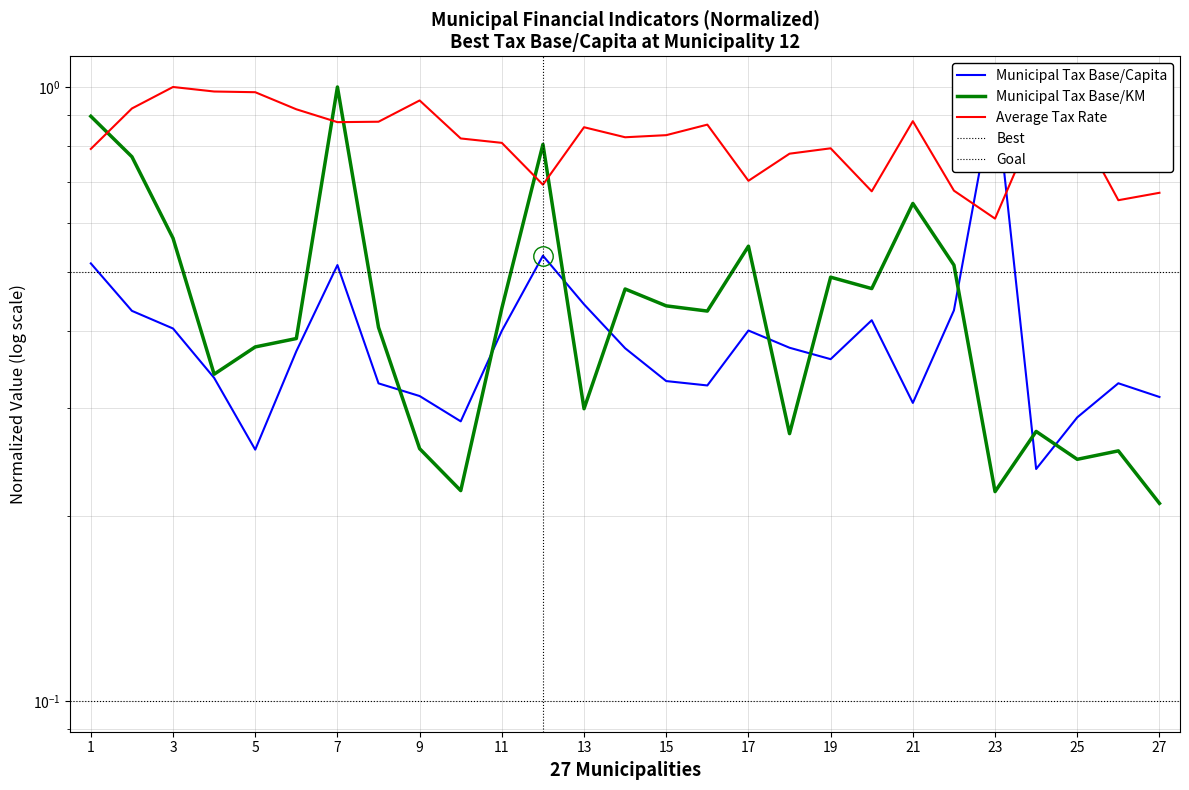

How many lines are shown in the chart?

3